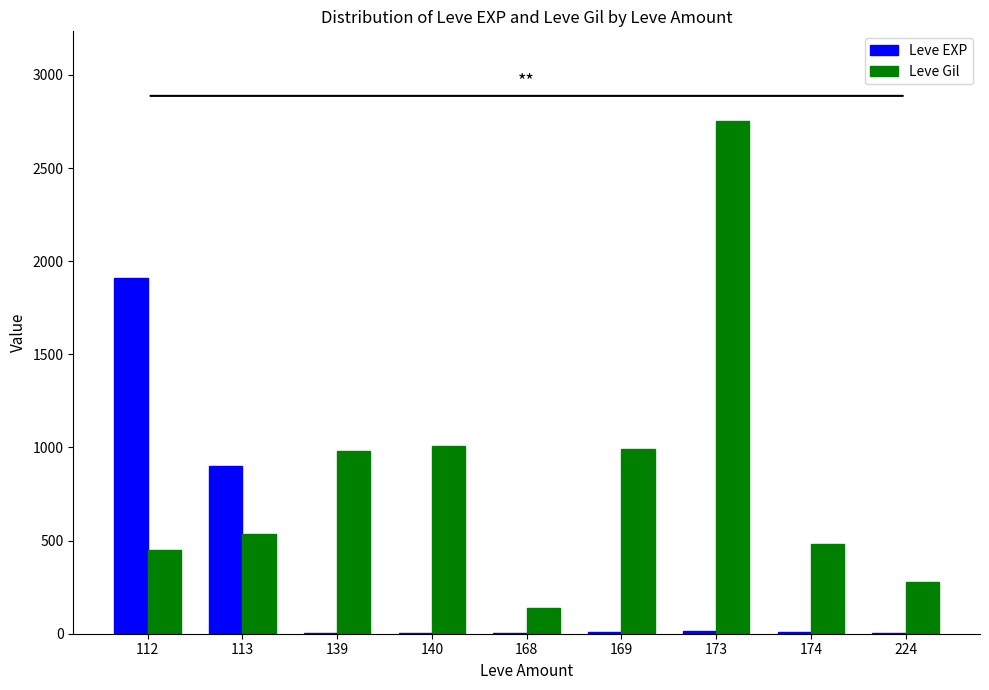

What is the approximate value of Leve EXP at 139?

2